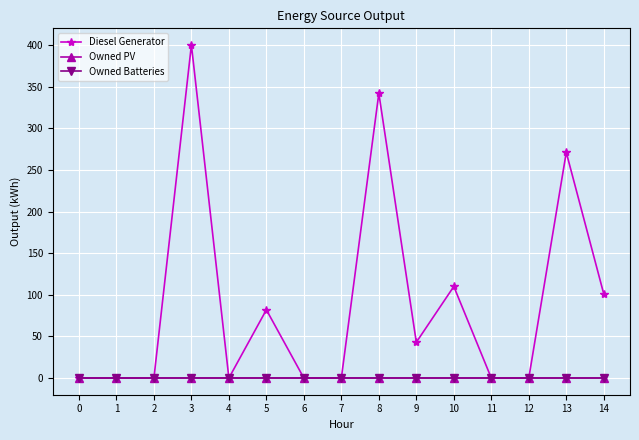

Is it true that Diesel Generator equals 82 at 3?

False